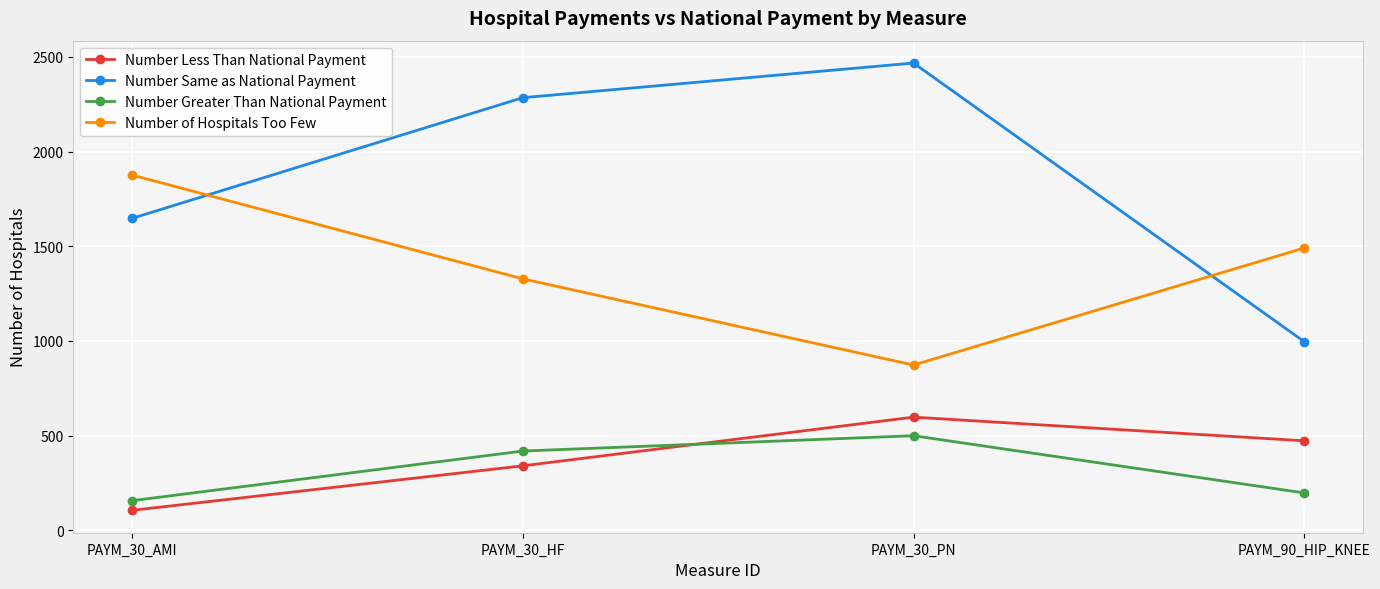

True or false: Number Same as National Payment and Number Less Than National Payment intersect in this chart.

False